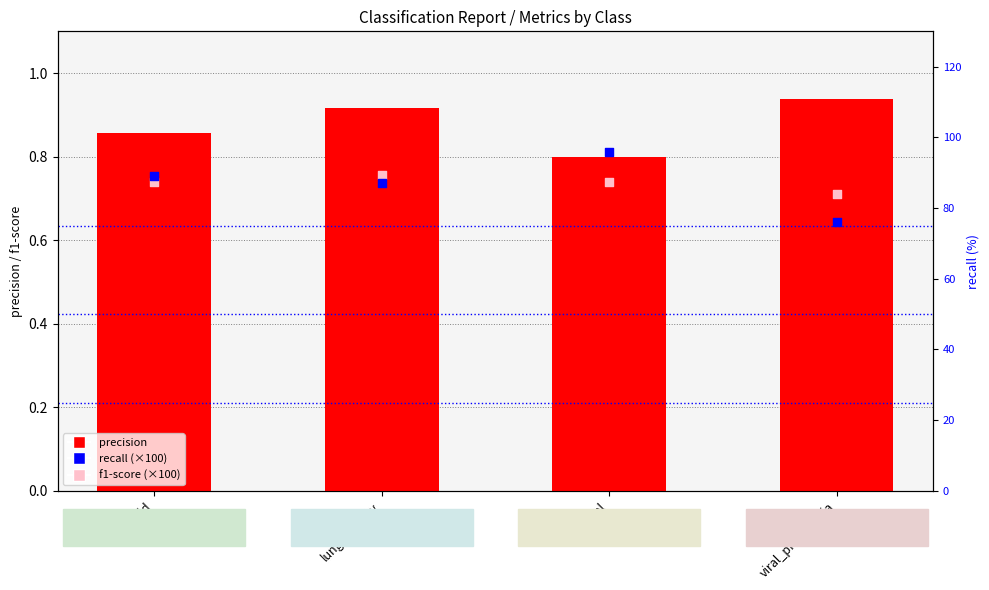

At how many categories does at least one series exceed 47?

4